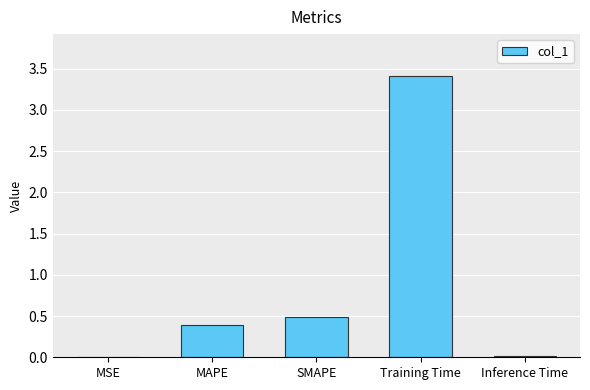

Is it true that the value at Training Time is 5.8?

False